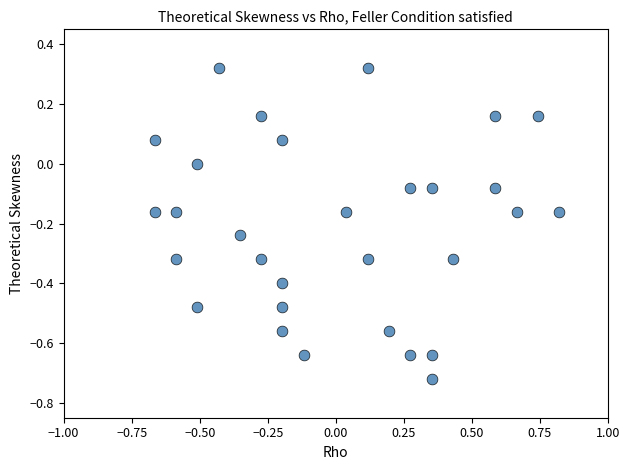

What is the range of Y values (max minus min)?

1.0